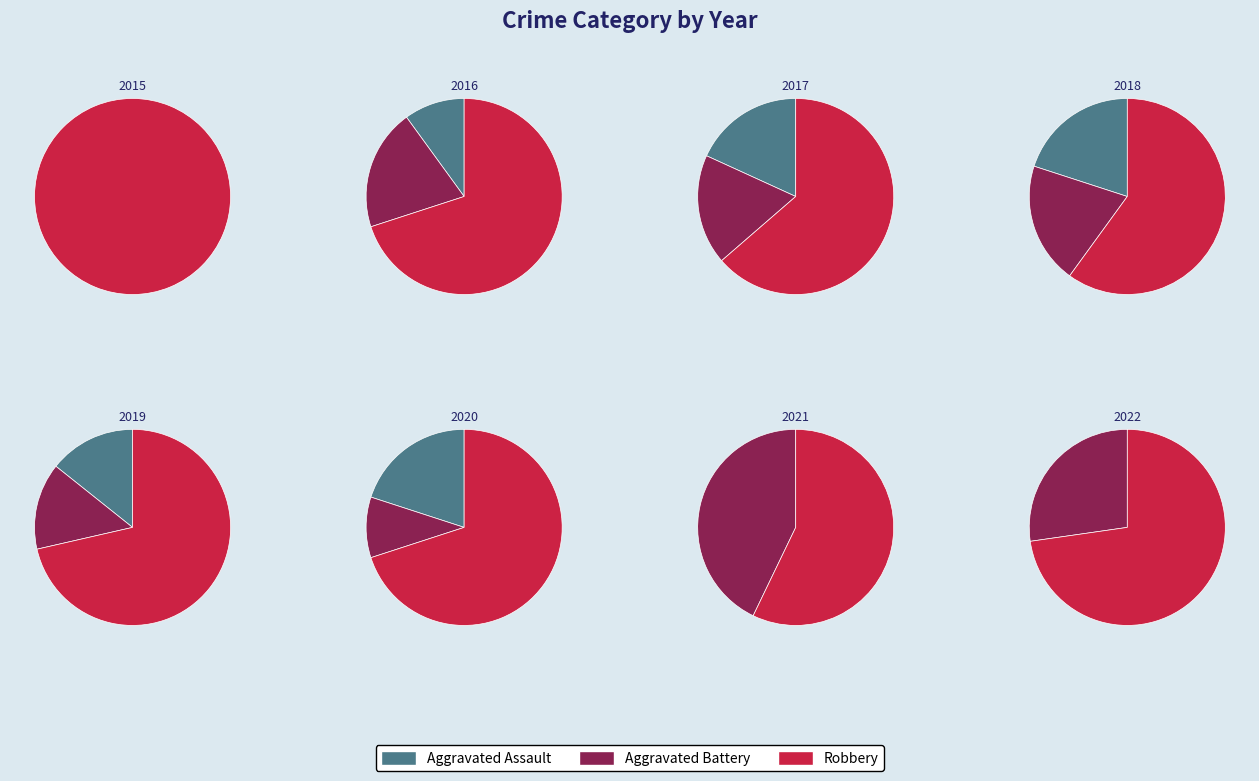

Does 0 represent more than half of the total?

No